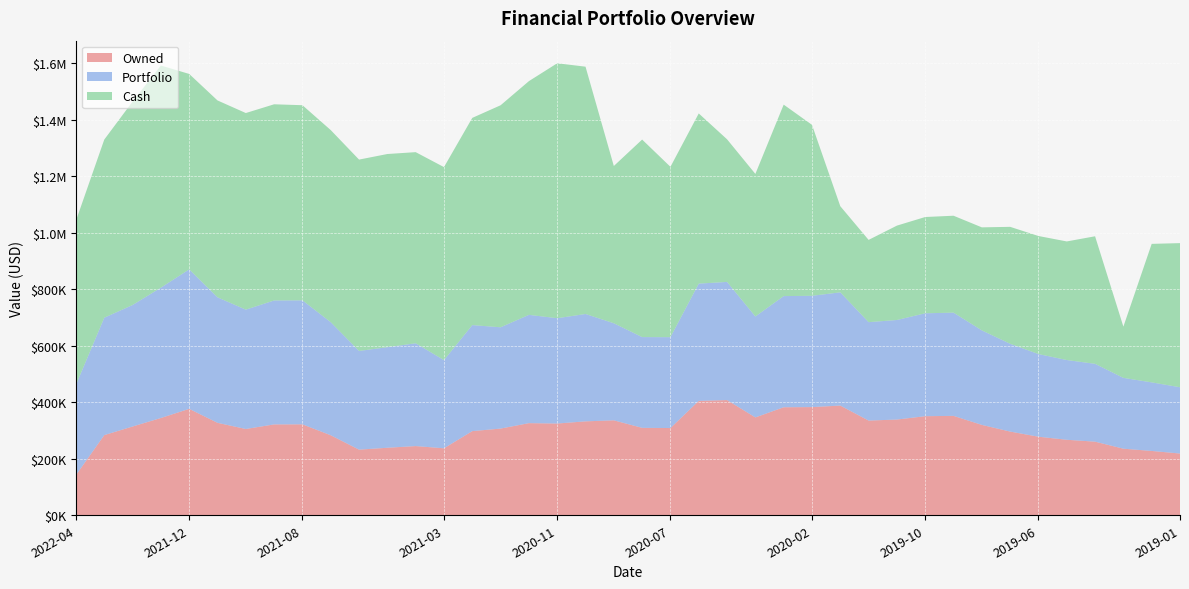

Where is Cash nearest to the value 541999?

2020-09